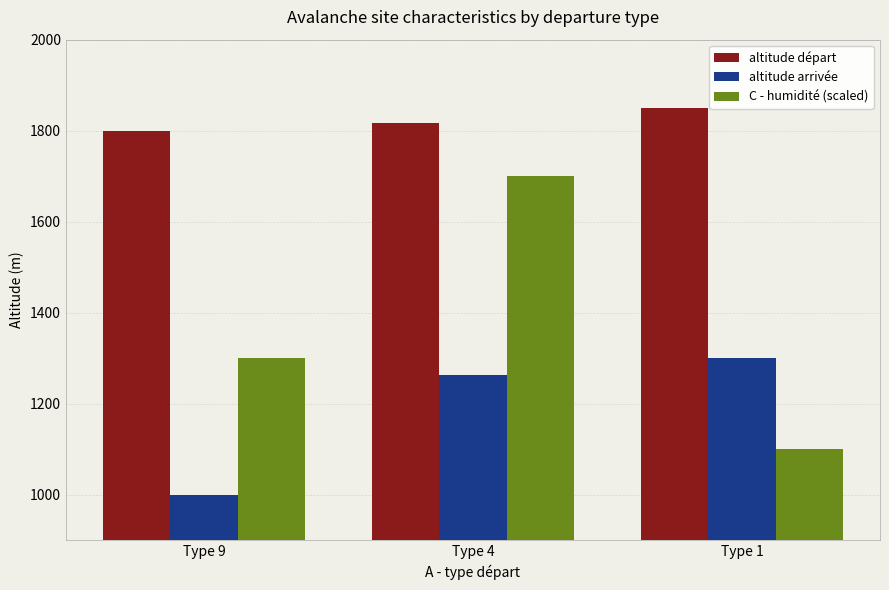

Which series has the widest spread of values?

C - humidité (scaled)